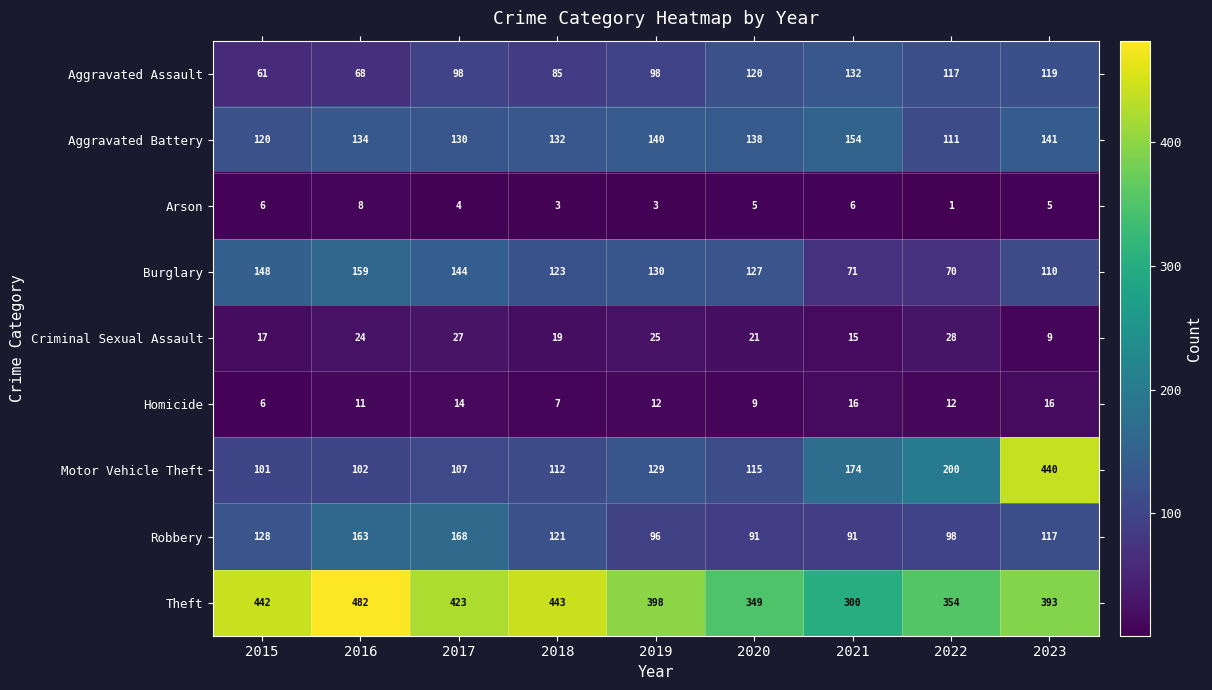

What is the difference between the maximum and minimum values in the Criminal Sexual Assault series?

19